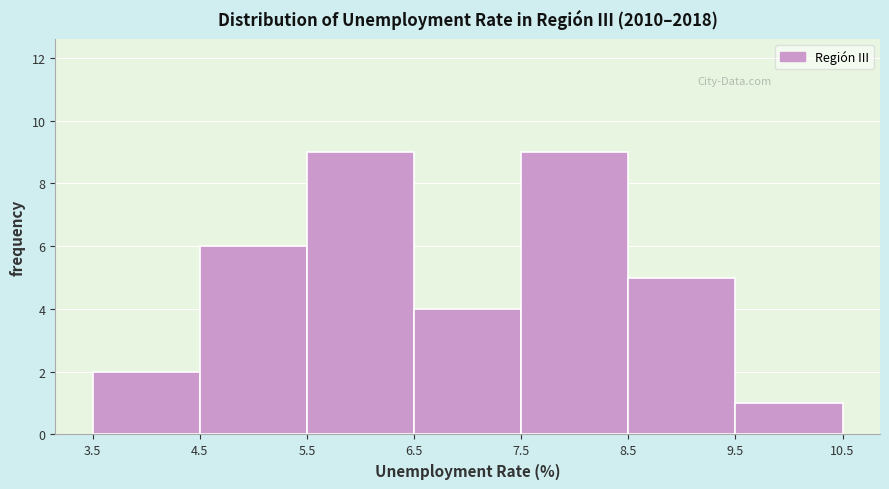

How tall is the bar that spans 8.5 to 9.5 on the x-axis? The values are not printed on the chart, so give them approximately, as read against the axis.

5